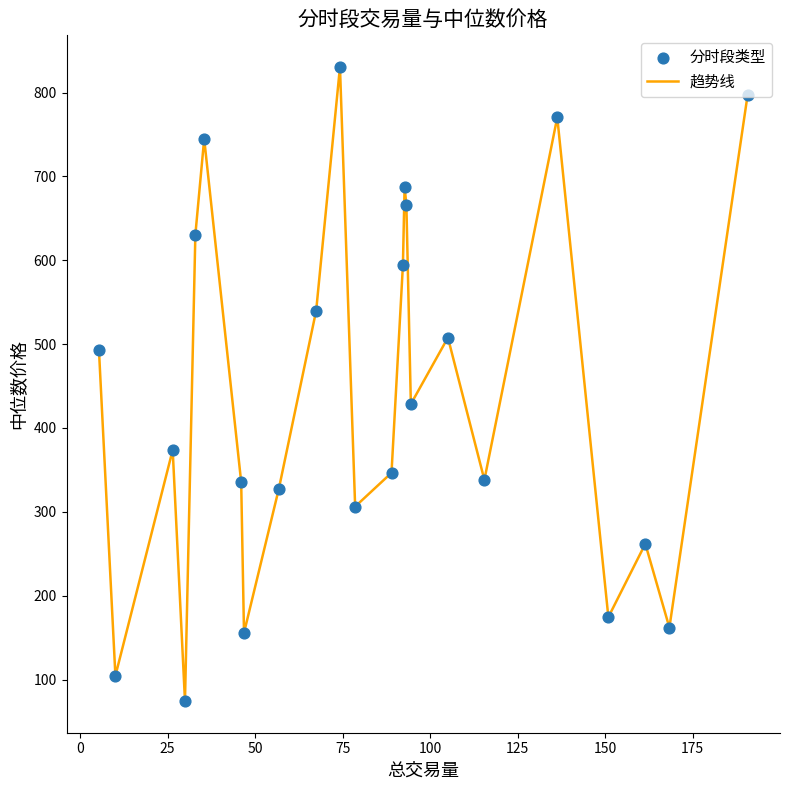

What is the smallest value displayed?

74.4